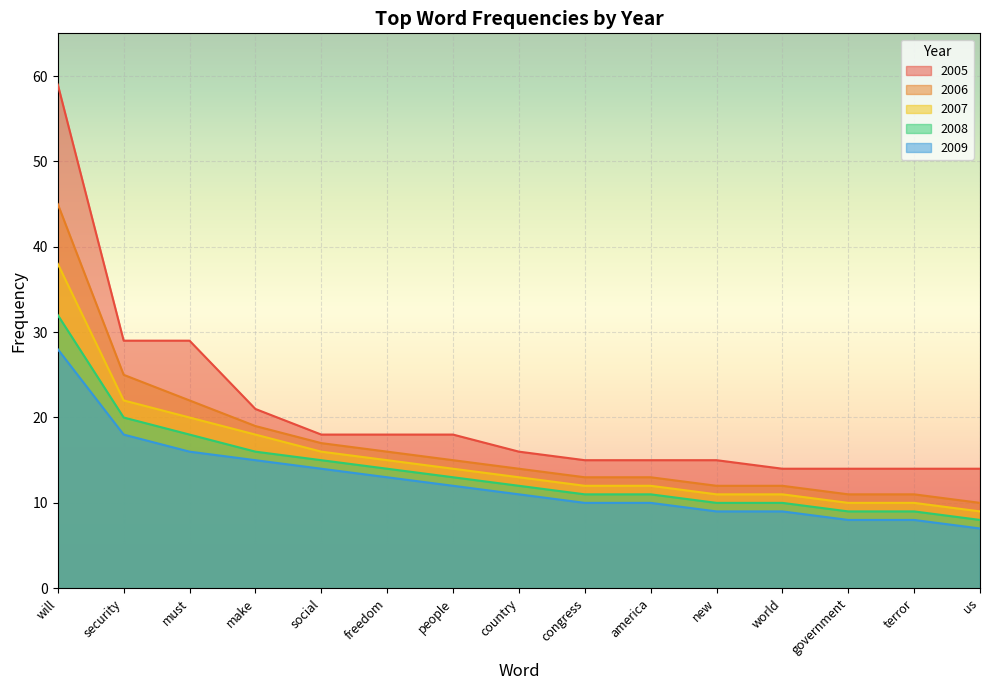

What is the label of the 1st point from the right?

us